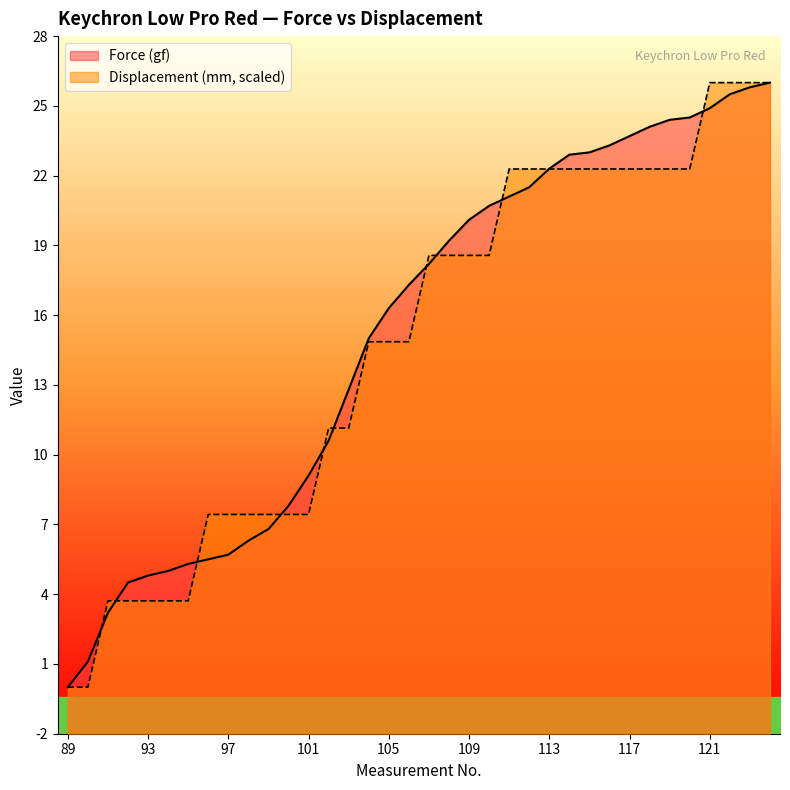

How many values in the Force (gf) series exceed 18?

18